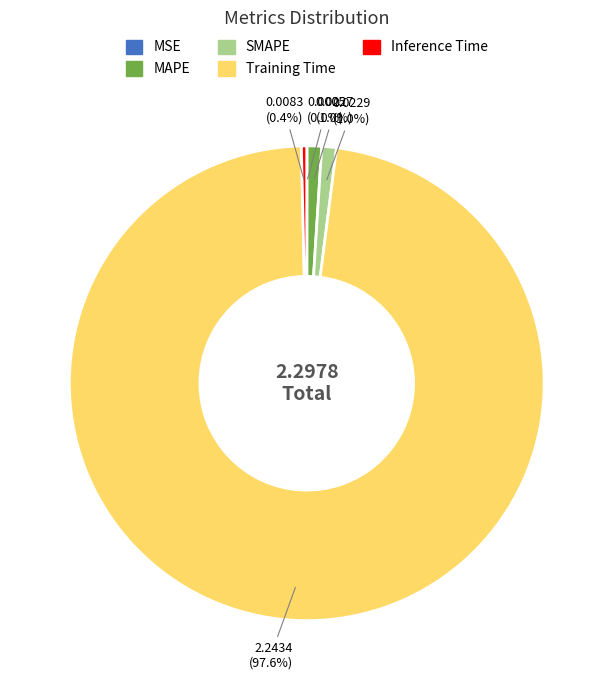

Which slice is the largest?

Training Time